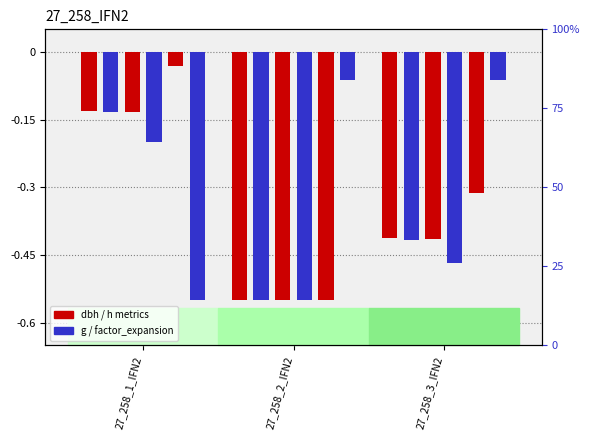

What is the label of the 1st bar from the left?

27_258_1_IFN2